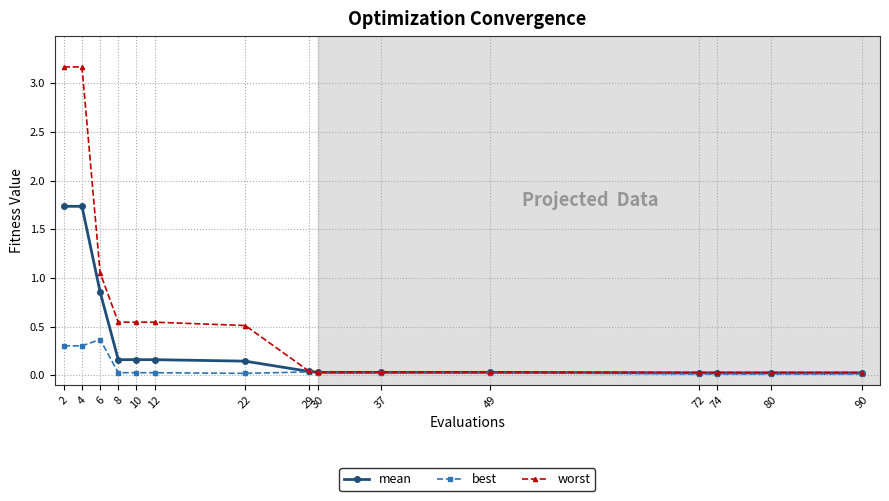

True or false: worst has a value of 1.3 at 2.

False